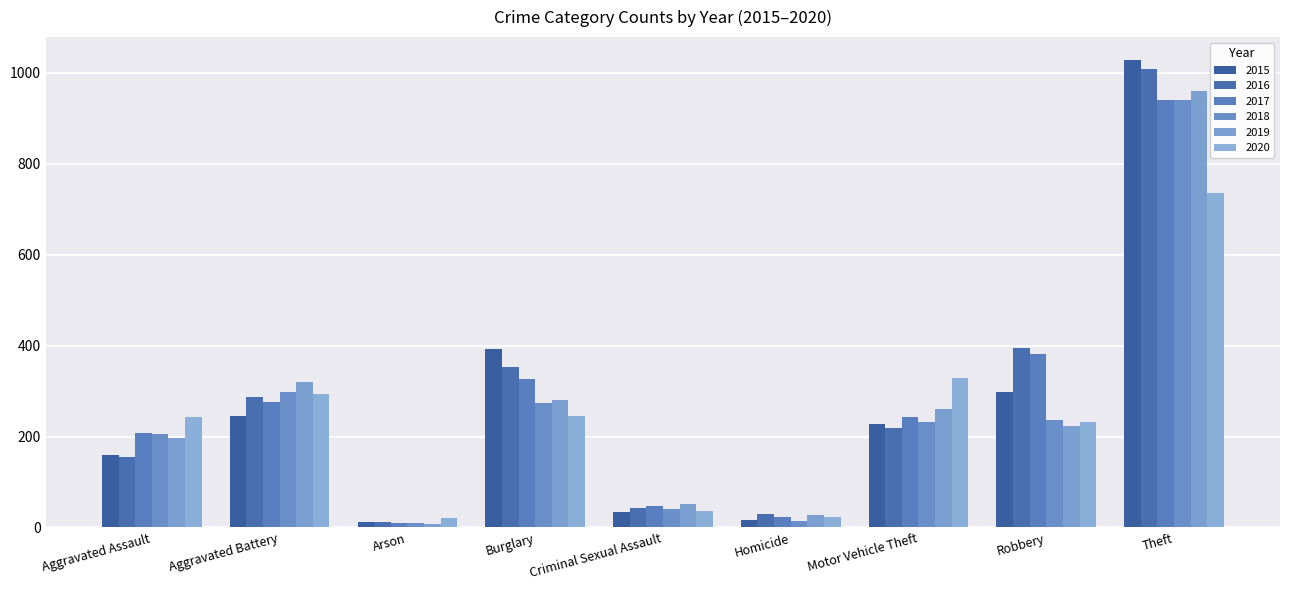

Reading left to right, transcribe all the data shown in this chart.

2015: Aggravated Assault=160	Aggravated Battery=246	Arson=11	Burglary=393	Criminal Sexual Assault=34	Homicide=17	Motor Vehicle Theft=228	Robbery=297	Theft=1027
2016: Aggravated Assault=154	Aggravated Battery=288	Arson=13	Burglary=352	Criminal Sexual Assault=43	Homicide=29	Motor Vehicle Theft=218	Robbery=394	Theft=1009
2017: Aggravated Assault=207	Aggravated Battery=277	Arson=9	Burglary=327	Criminal Sexual Assault=47	Homicide=24	Motor Vehicle Theft=243	Robbery=381	Theft=941
2018: Aggravated Assault=206	Aggravated Battery=297	Arson=9	Burglary=273	Criminal Sexual Assault=40	Homicide=15	Motor Vehicle Theft=232	Robbery=237	Theft=941
2019: Aggravated Assault=197	Aggravated Battery=321	Arson=8	Burglary=281	Criminal Sexual Assault=51	Homicide=27	Motor Vehicle Theft=260	Robbery=224	Theft=959
2020: Aggravated Assault=242	Aggravated Battery=294	Arson=20	Burglary=245	Criminal Sexual Assault=36	Homicide=24	Motor Vehicle Theft=328	Robbery=233	Theft=736